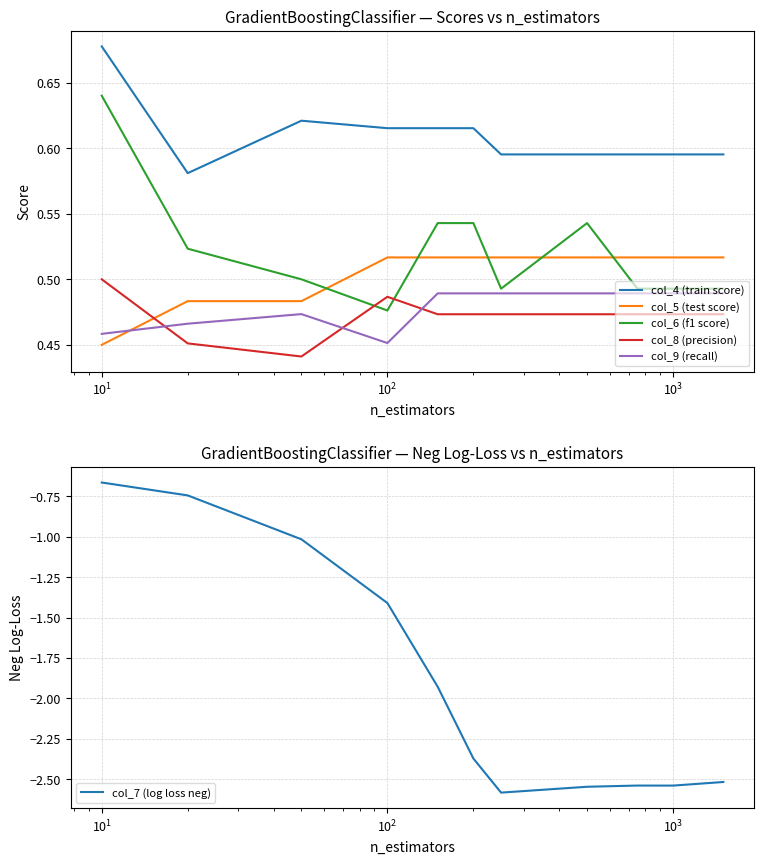

True or false: col_4 (train score) has a value of 0.6 at $\mathdefault{10^{2}}$.

True